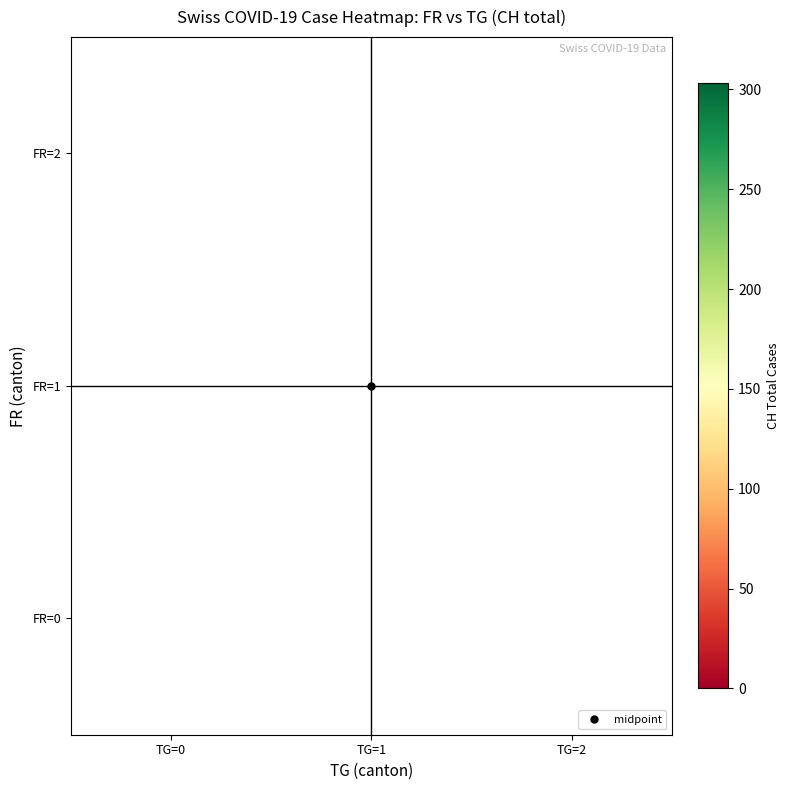

Between 25 and 0, which is larger?

25